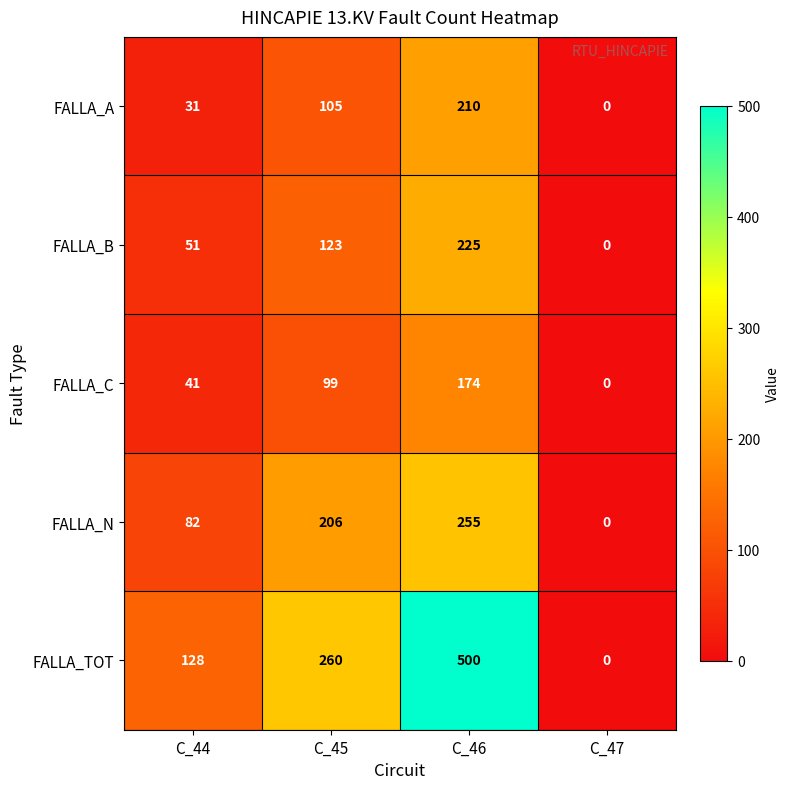

Where is FALLA_N nearest to the value 127?

C_44